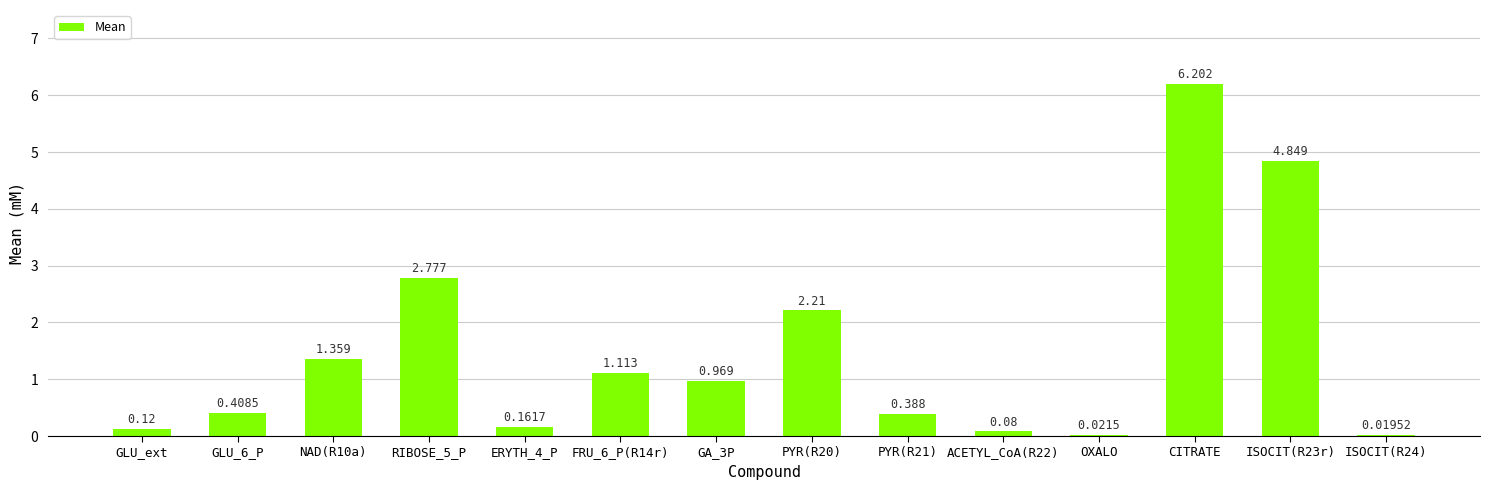

What is the change in value from GLU_6_P to ISOCIT(R23r)?

+4.4